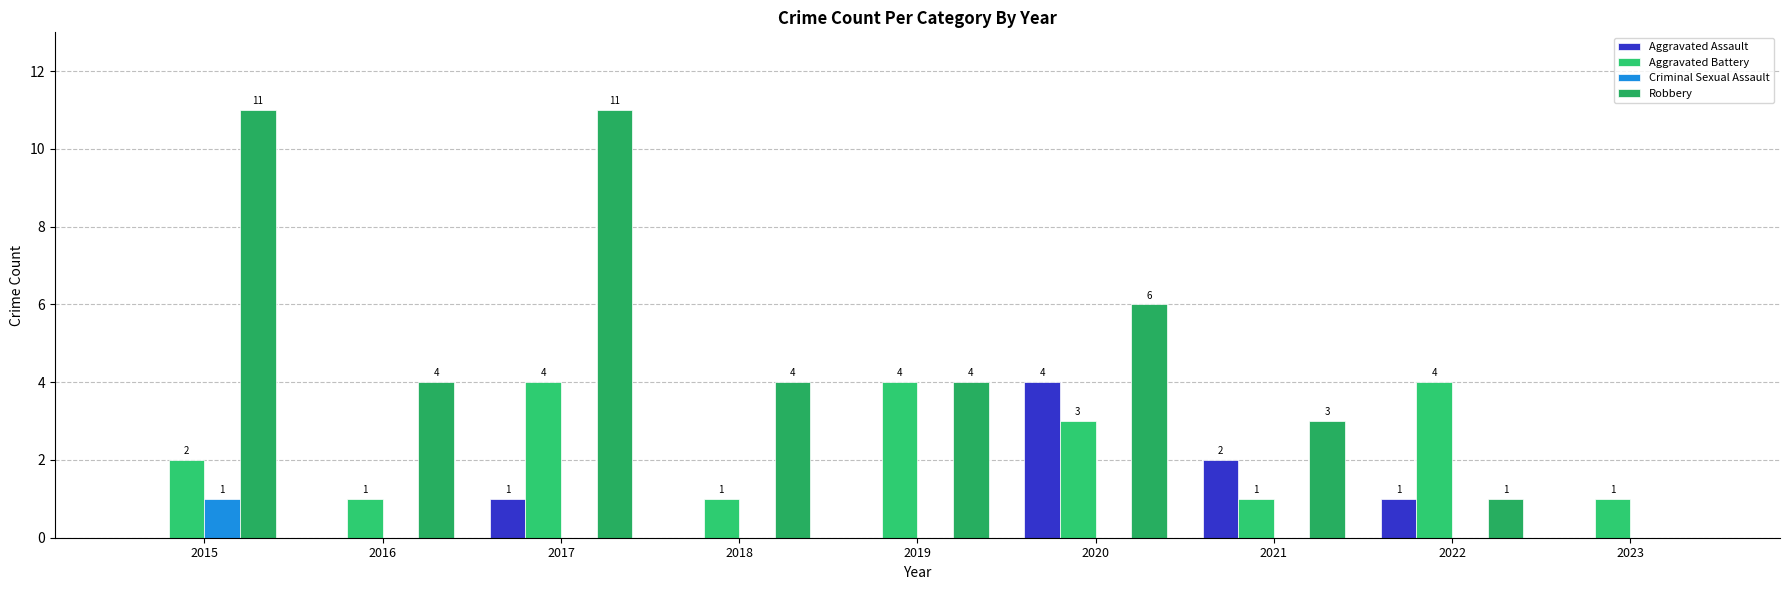

At which category is the sum across all series the highest?

2017